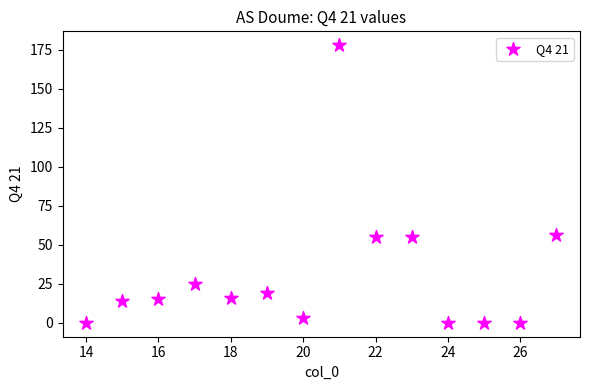

What is the range of Y values (max minus min)?

178